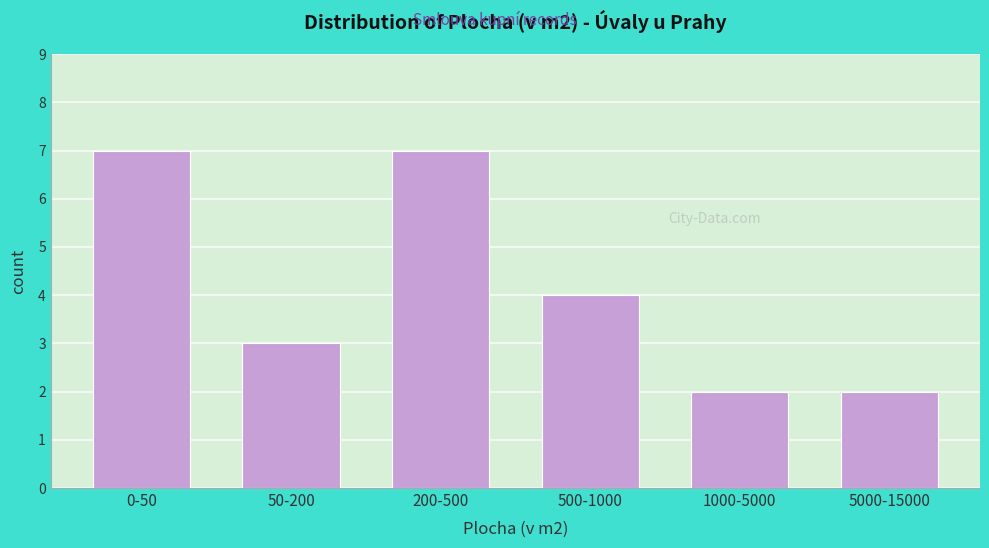

Reading left to right, transcribe all the data shown in this chart.

0-50=7	50-200=3	200-500=7	500-1000=4	1000-5000=2	5000-15000=2